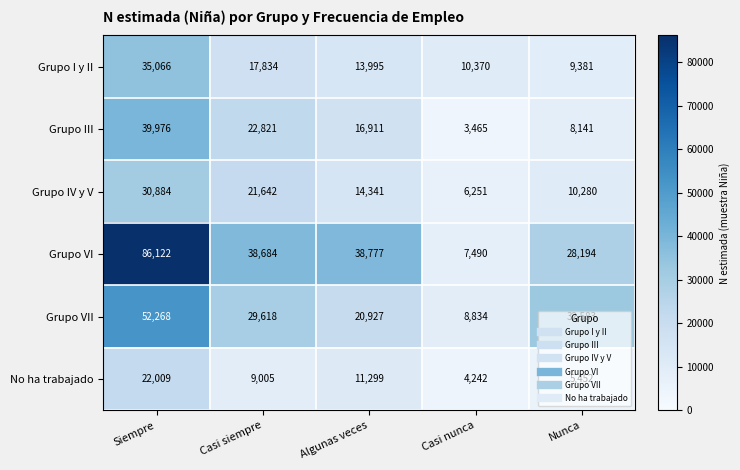

What is the total value across all series at Algunas veces?

116250